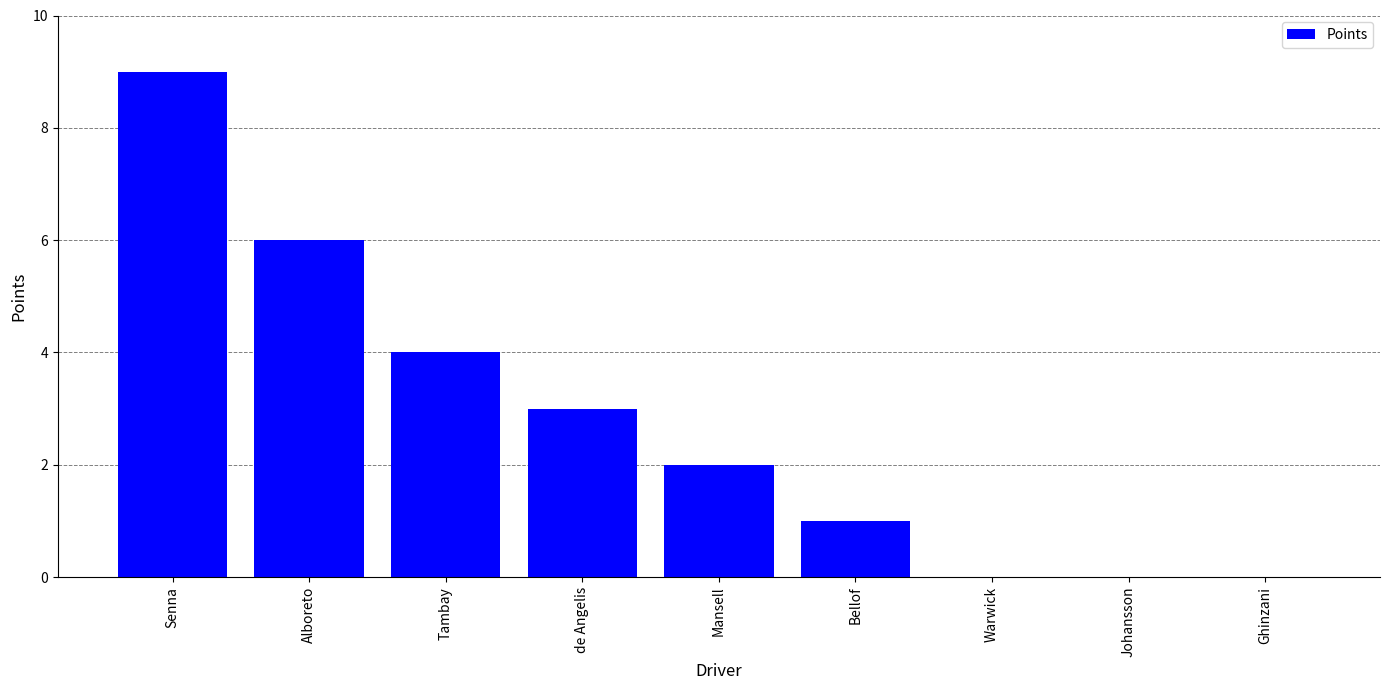

What is the difference between the values at Tambay and Johansson?

4